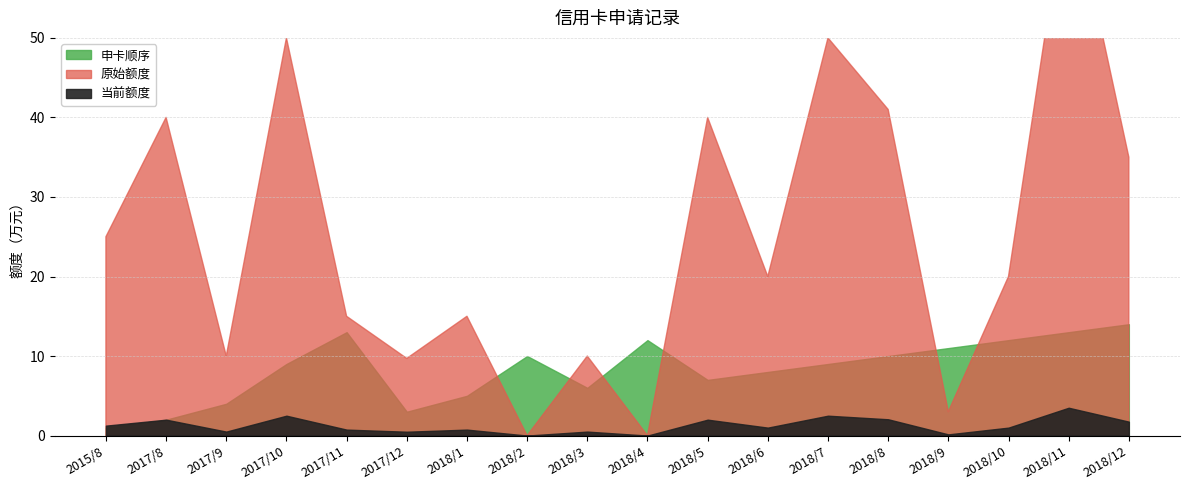

Which has a higher value, 2017/10 or 2018/9?

2017/10